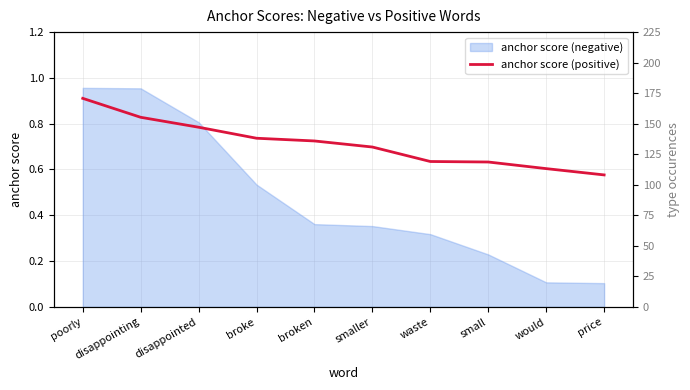

How many data points does each series have?

10